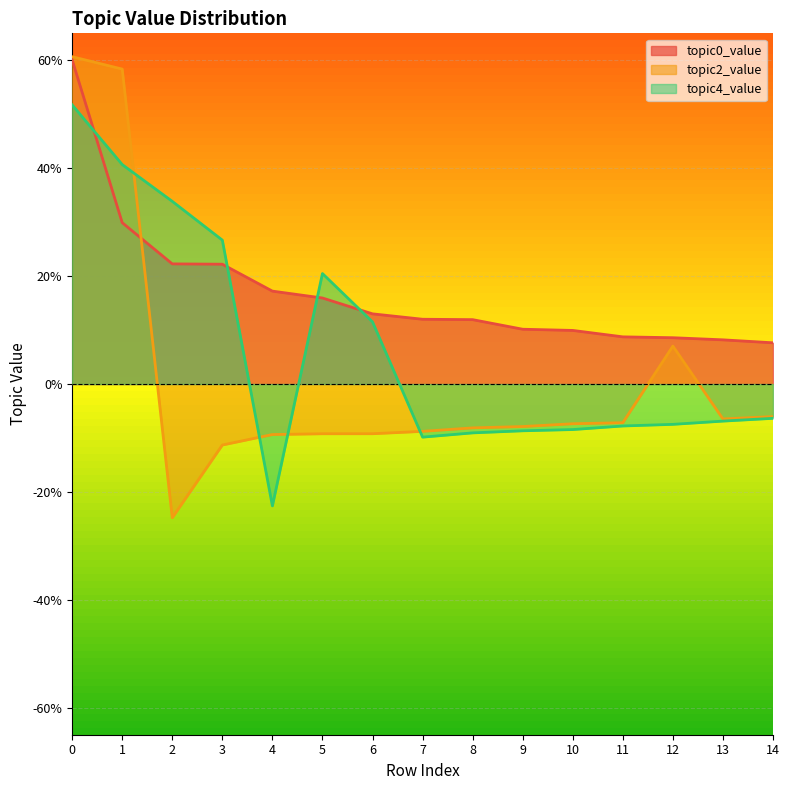

Does the chart display data point markers on the line(s)?

No